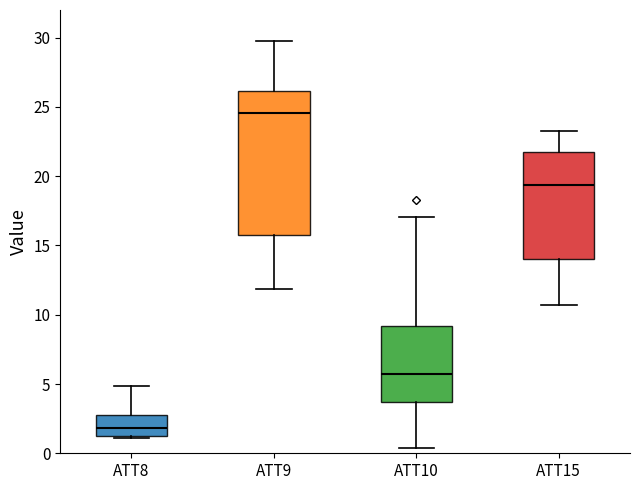

Reading left to right, transcribe this box plot: for each box, give where its median line is, the range the box spans, and where its two whiskers end, as read against the y-axis. The values are not printed on the chart, so give them approximately, as read against the axis.

ATT8: median 2.0, box 1.5 to 2.5, whiskers 1.0 to 5.0
ATT9: median 24.5, box 16.0 to 26.0, whiskers 12.0 to 29.5
ATT10: median 5.5, box 3.5 to 9.0, whiskers 0.5 to 17.0
ATT15: median 19.5, box 14.0 to 22.0, whiskers 10.5 to 23.5